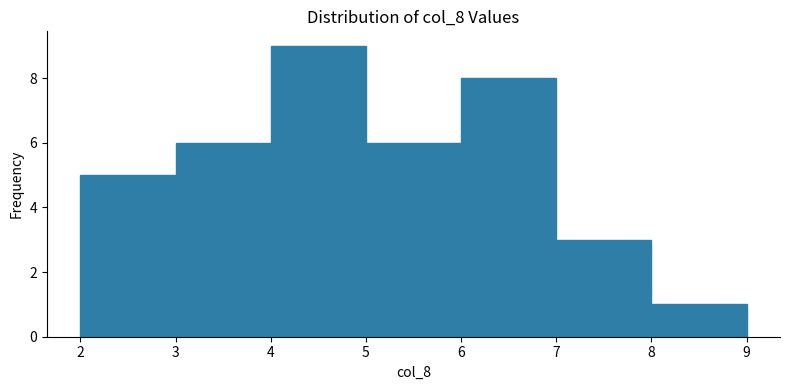

Reading left to right, list every bar in this chart as the range it spans on the x-axis followed by its height. The values are not printed on the chart, so give them approximately, as read against the axis.

2 to 3: 5
3 to 4: 6
4 to 5: 9
5 to 6: 6
6 to 7: 8
7 to 8: 3
8 to 9: 1